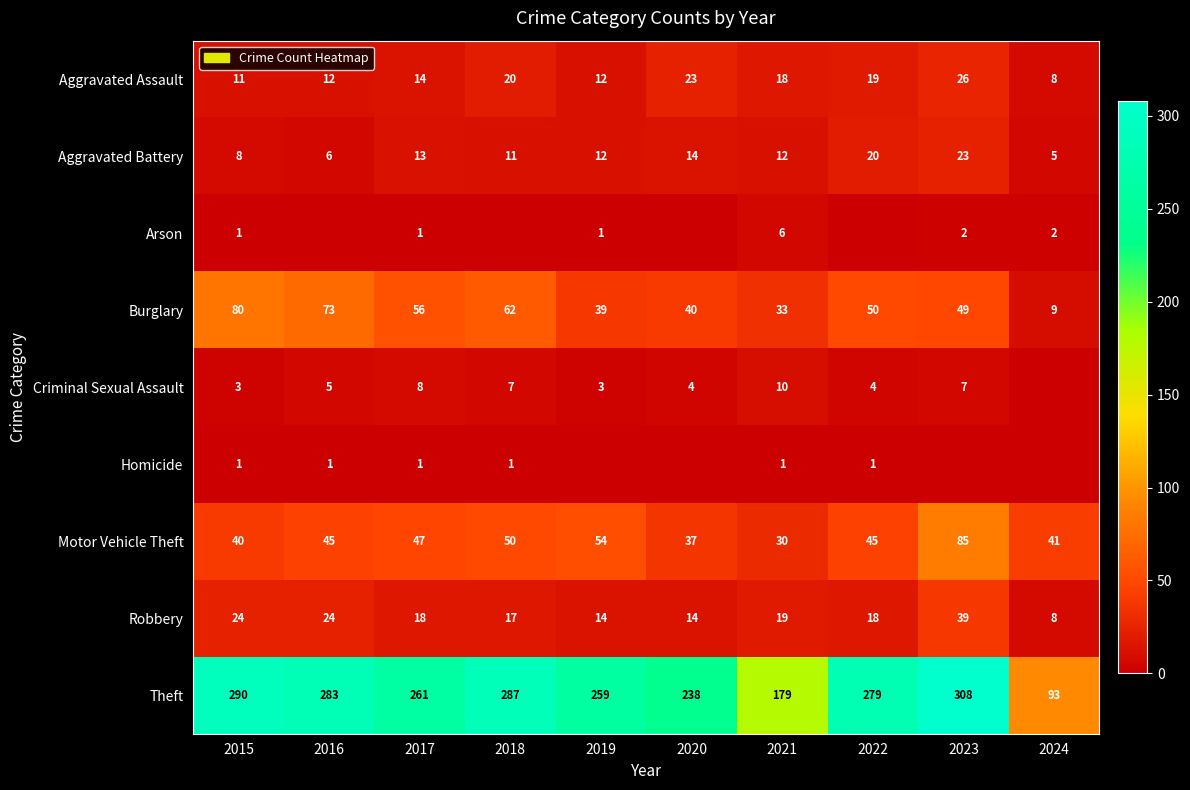

What is the sum of the Criminal Sexual Assault values at 2020 and 2019?

7